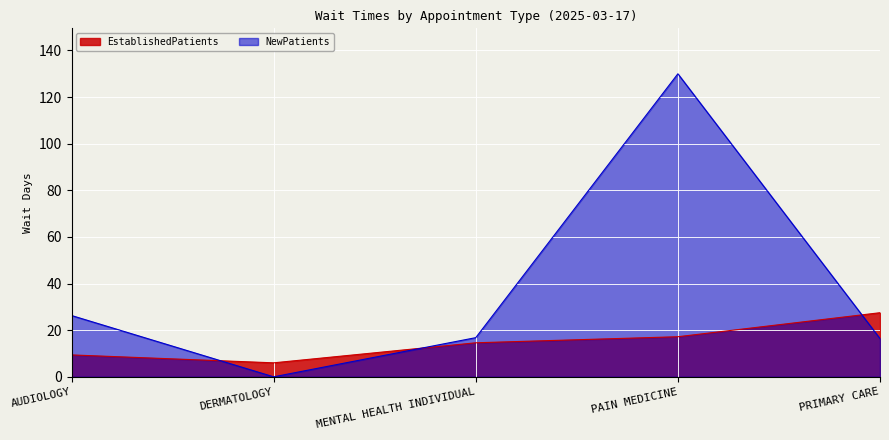

Is it true that NewPatients equals 0.0 at DERMATOLOGY?

True